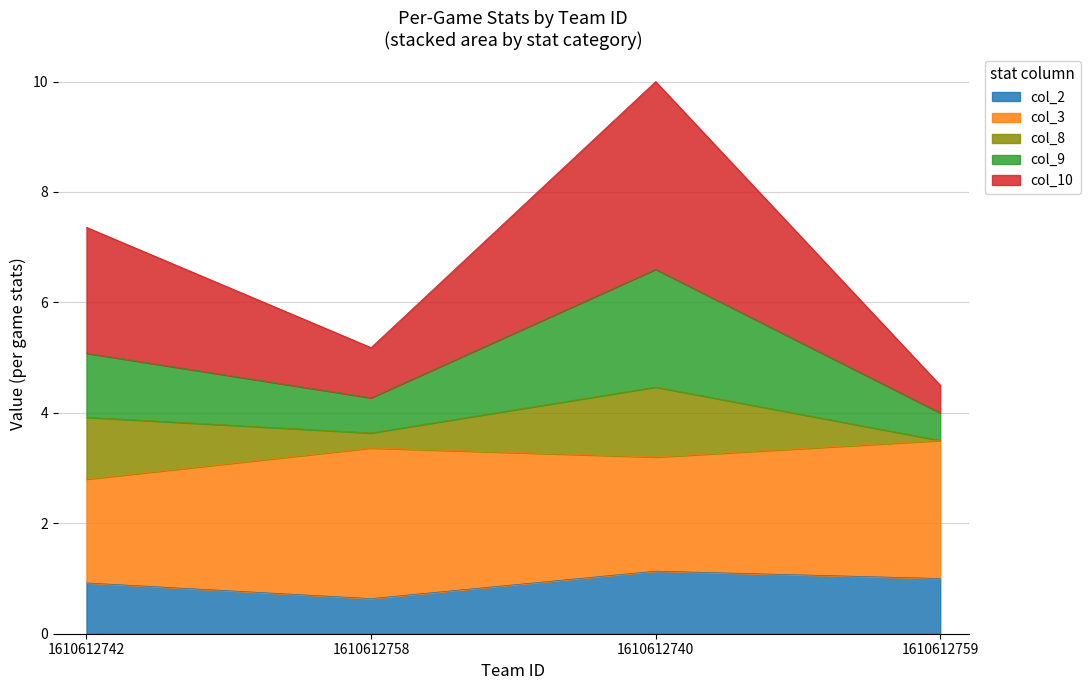

What is the greatest value displayed?

10.0